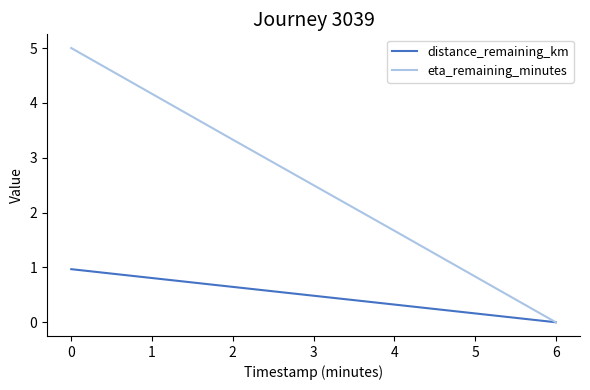

Which series has the largest total across all categories?

eta_remaining_minutes